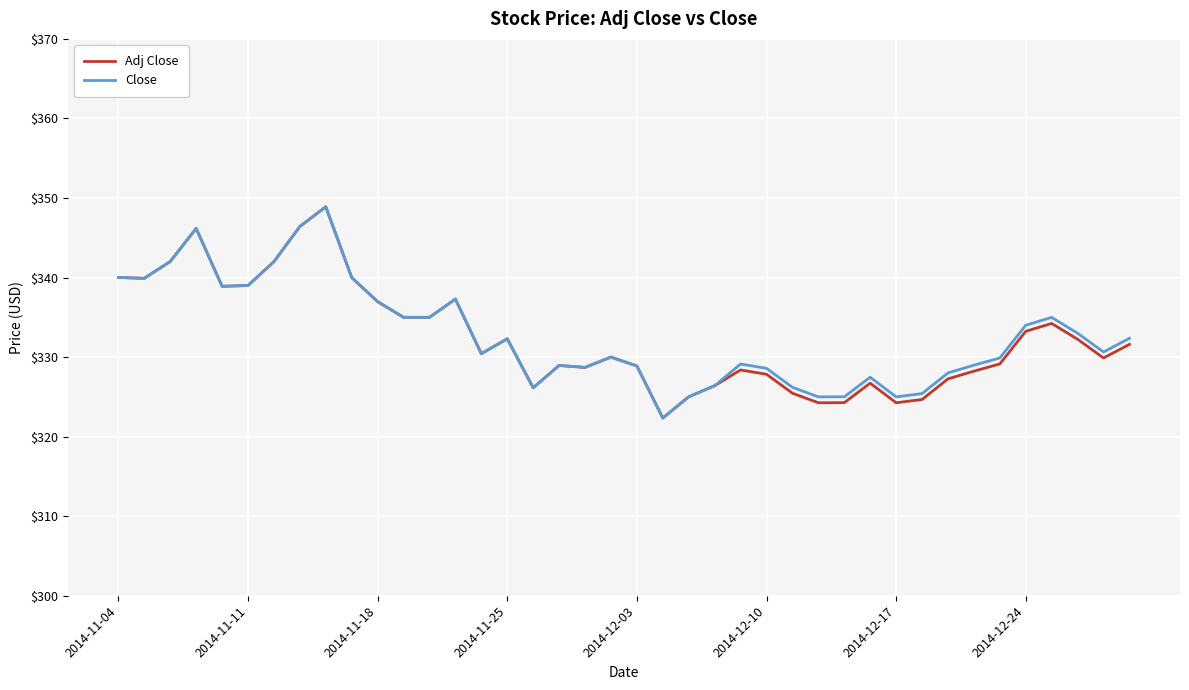

What is the maximum value shown in the chart?

348.9